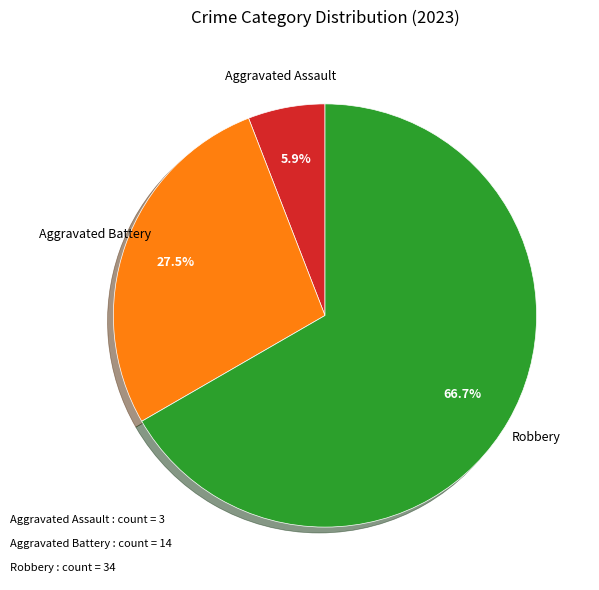

Is there any slice that represents more than half of the pie?

Yes